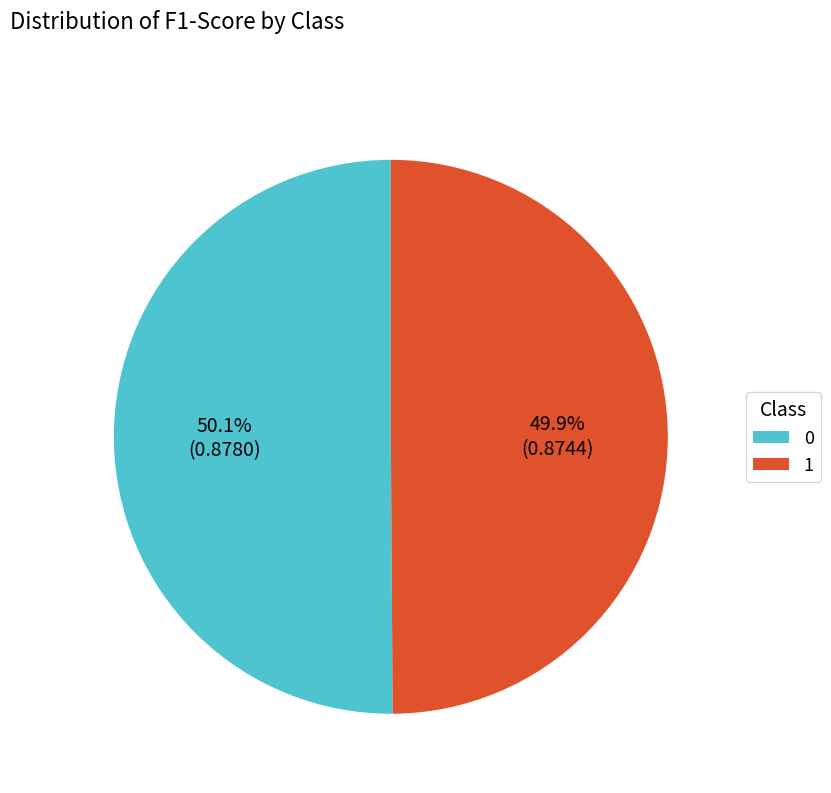

How many slices are in this pie chart?

2